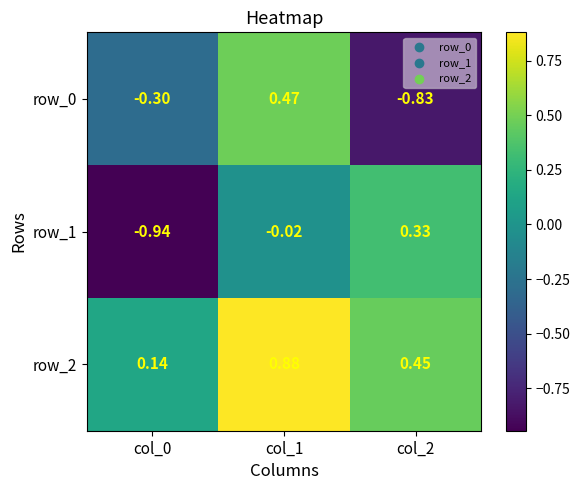

Which has a higher value, col_1 or col_0?

col_1